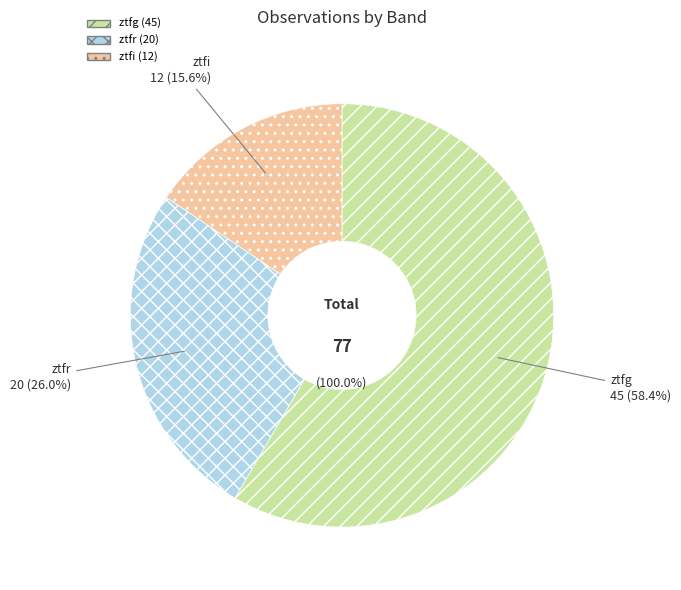

How many slices are in this pie chart?

3